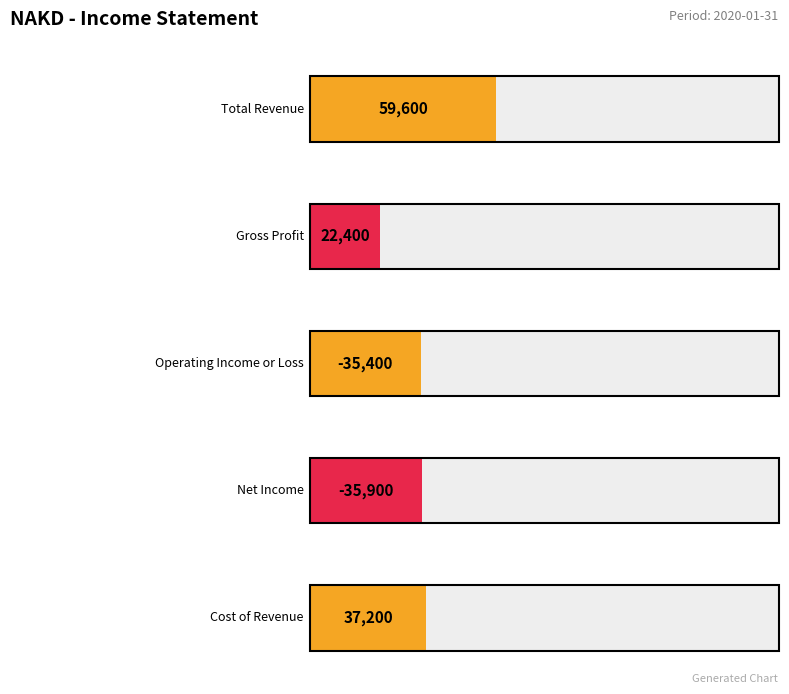

What is the lowest value of the Cost of Revenue series?

37200